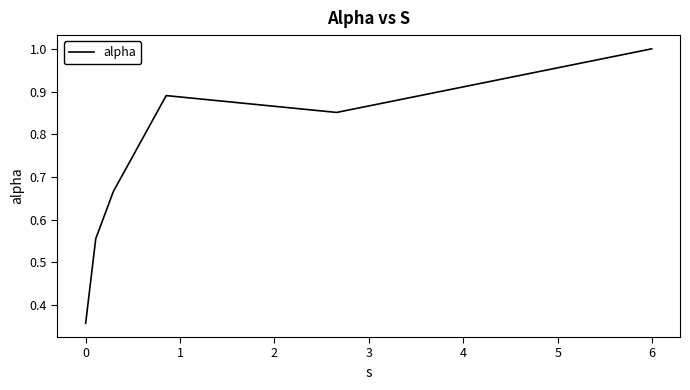

How many interior local peaks (higher than both neighbors) does the data have?

1